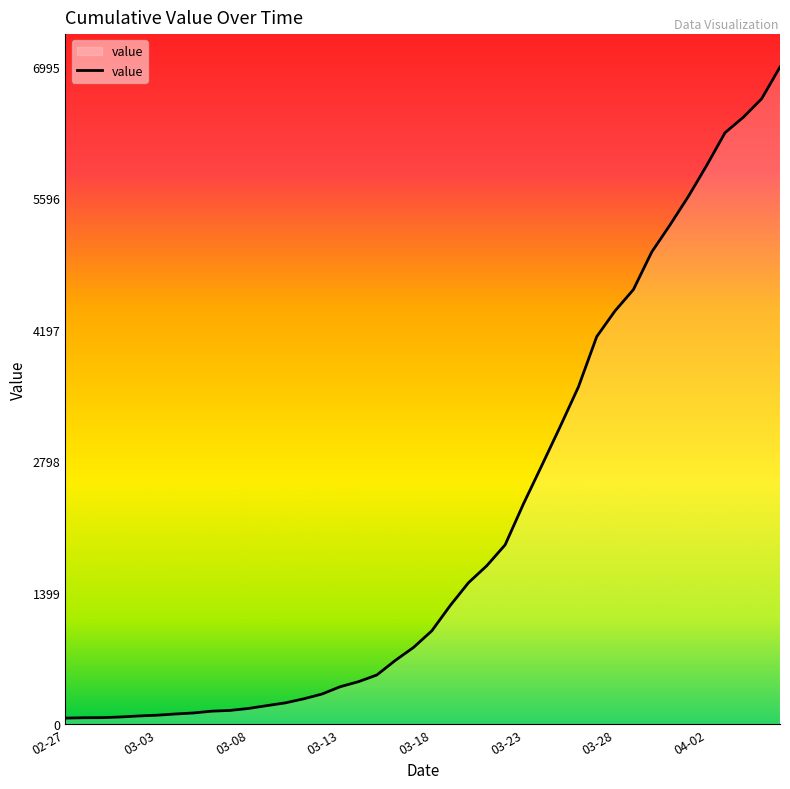

How many series are shown in this chart?

1